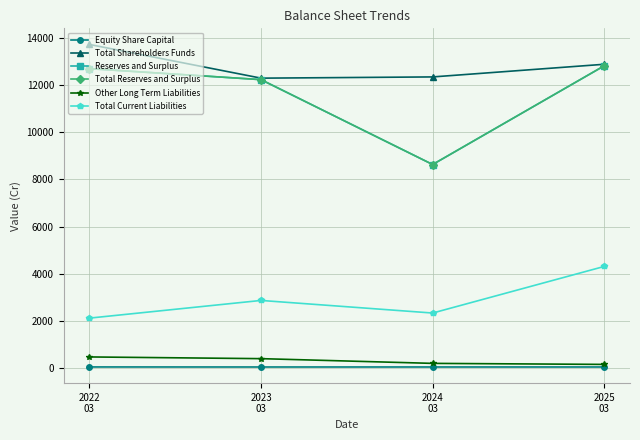

What are all the series names shown in the legend?

Equity Share Capital, Total Shareholders Funds, Reserves and Surplus, Total Reserves and Surplus, Other Long Term Liabilities, Total Current Liabilities